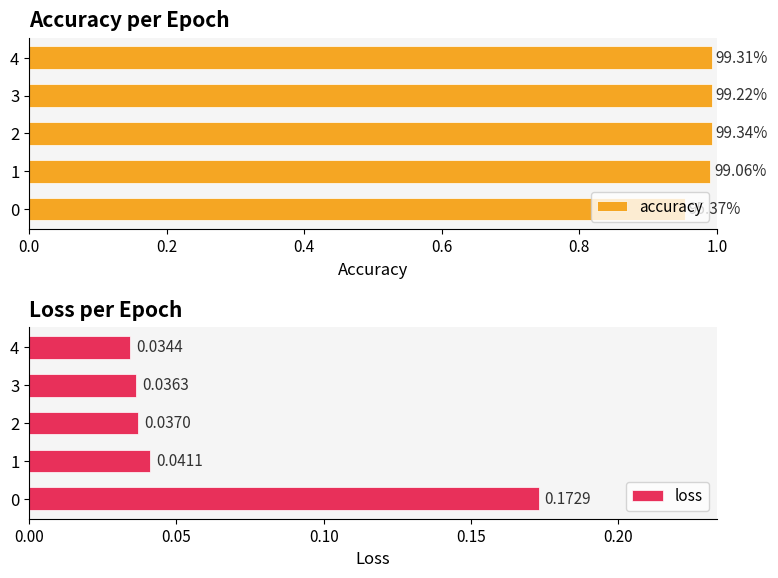

What is the highest value of the accuracy series?

1.0